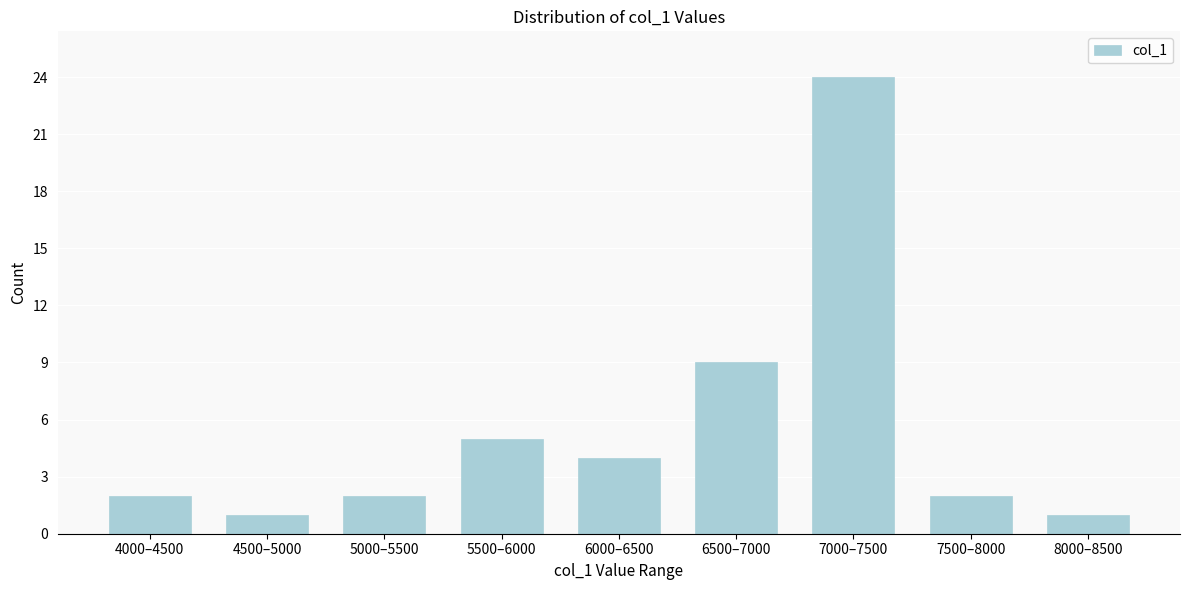

Reading right to left, transcribe all the data shown in this chart.

8000–8500=1	7500–8000=2	7000–7500=24	6500–7000=9	6000–6500=4	5500–6000=5	5000–5500=2	4500–5000=1	4000–4500=2